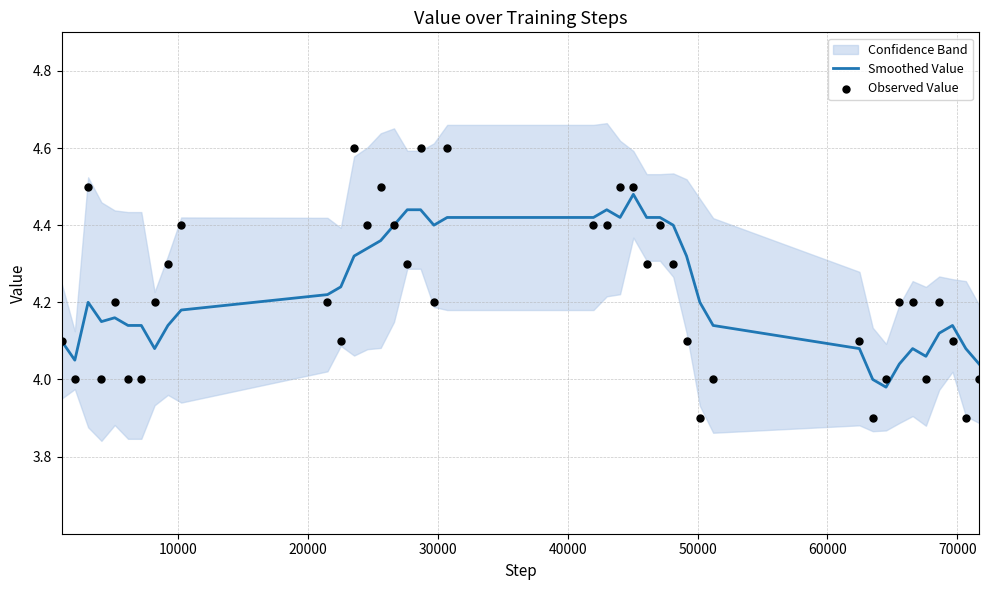

What is the total value across all series at 70000?

8.3